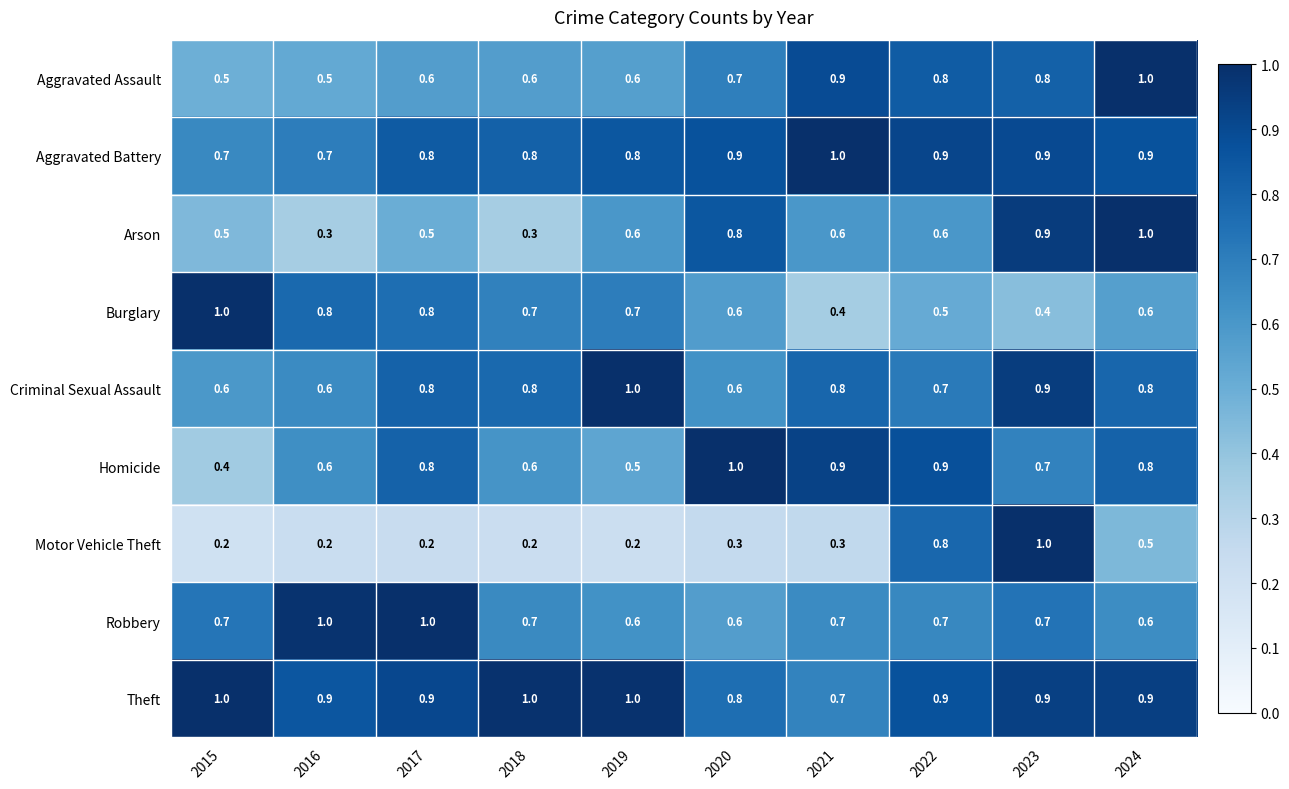

What is the maximum value shown in the chart?

1.0